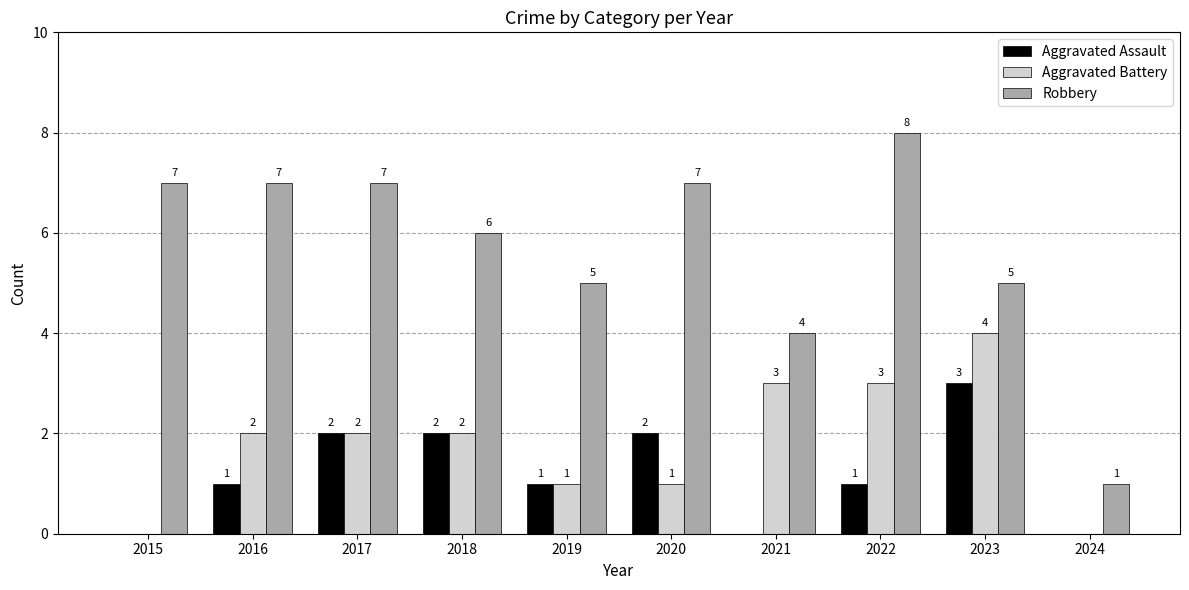

Between 2020 and 2024, which series saw the biggest shift?

Robbery